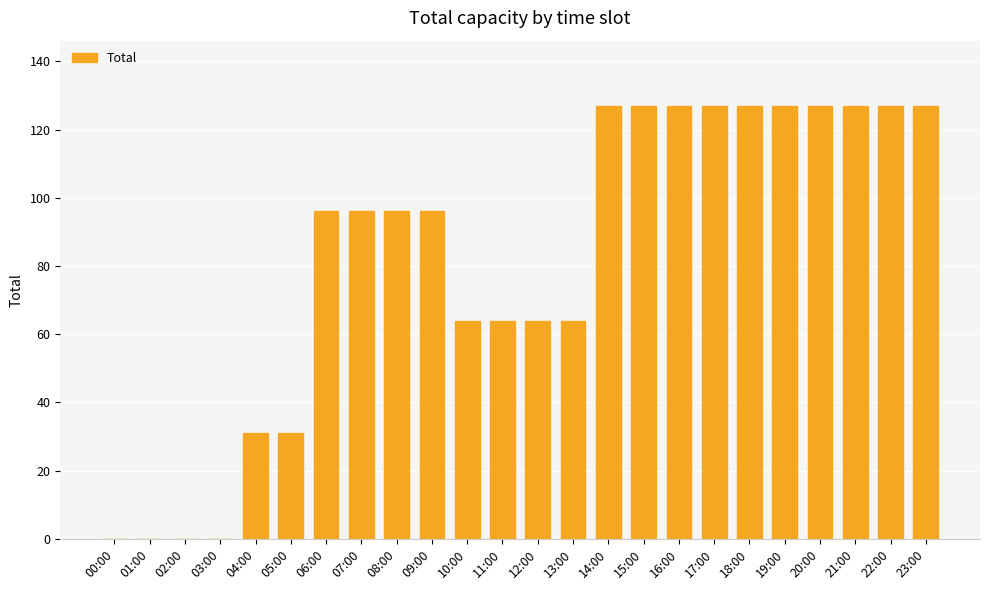

The value at 15:00 is 127. True or false?

True